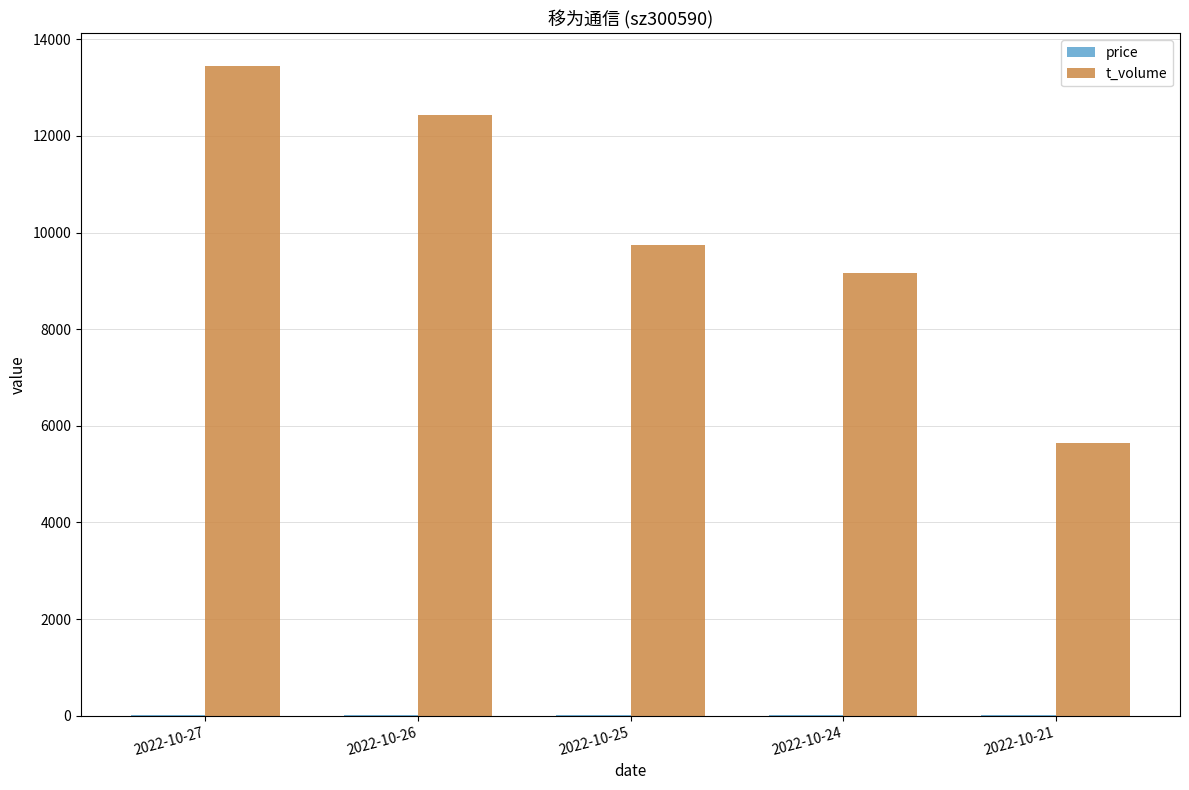

Which series has the largest total across all categories?

t_volume